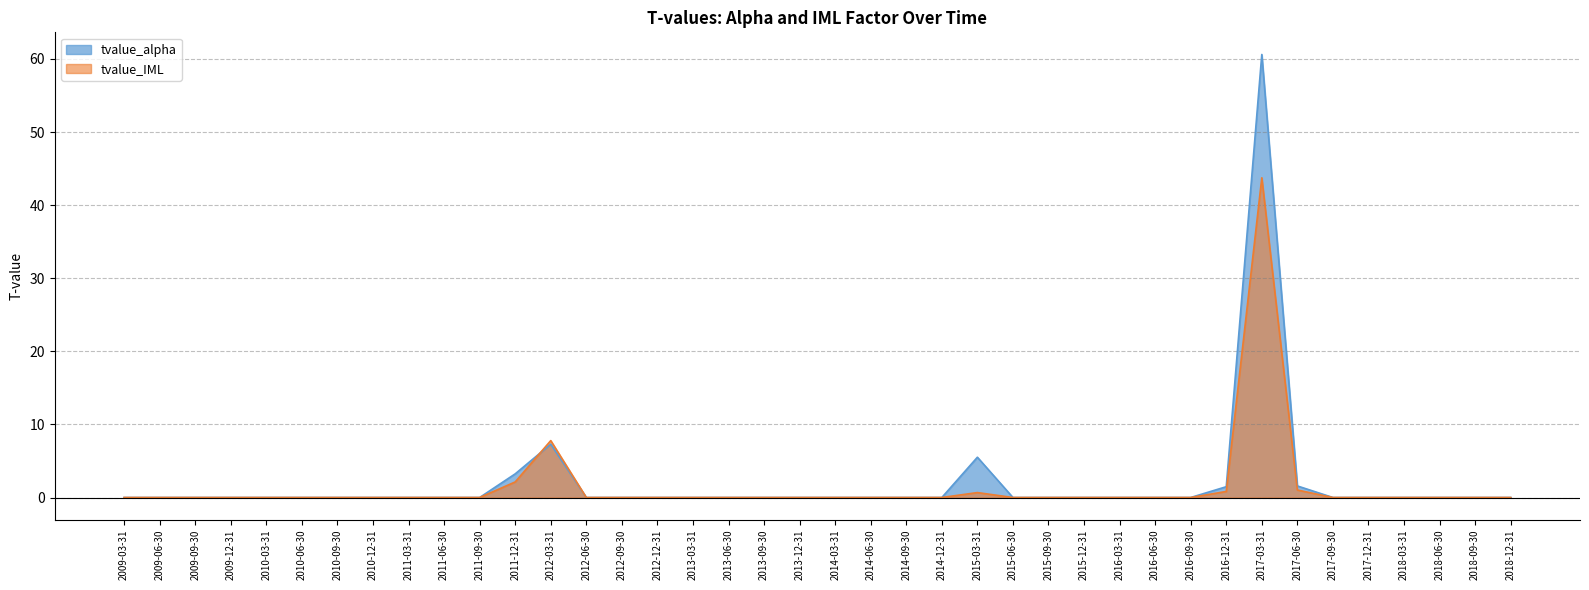

Where is tvalue_IML nearest to the value 21?

2012-03-31